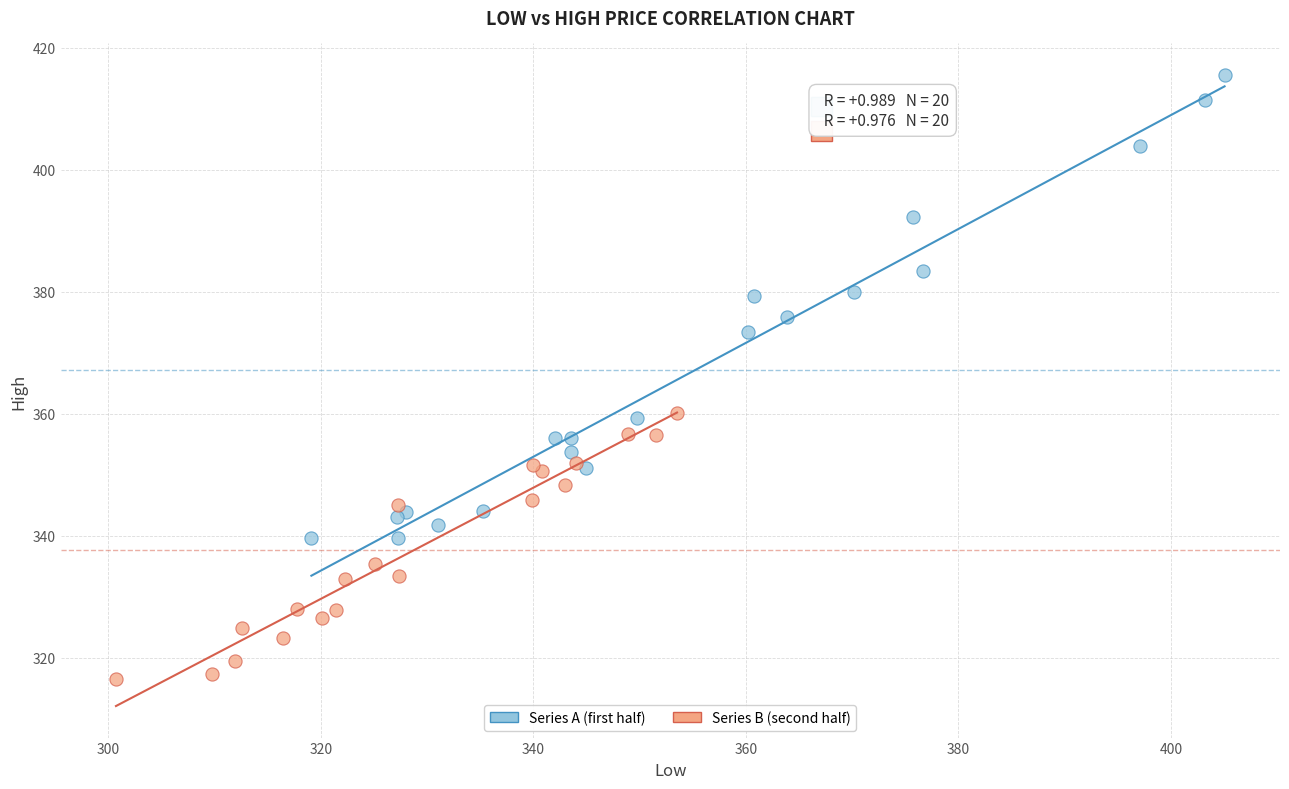

Which series contains the highest Y value?

Series A (first half)